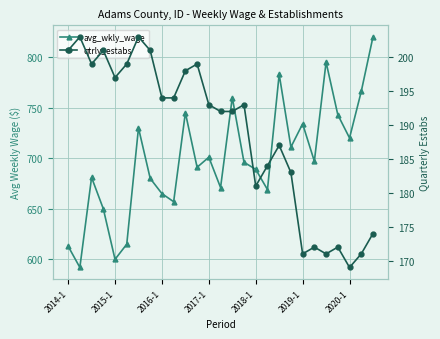

What is the value of the qtrly_estabs point at the 2nd from the left?

203